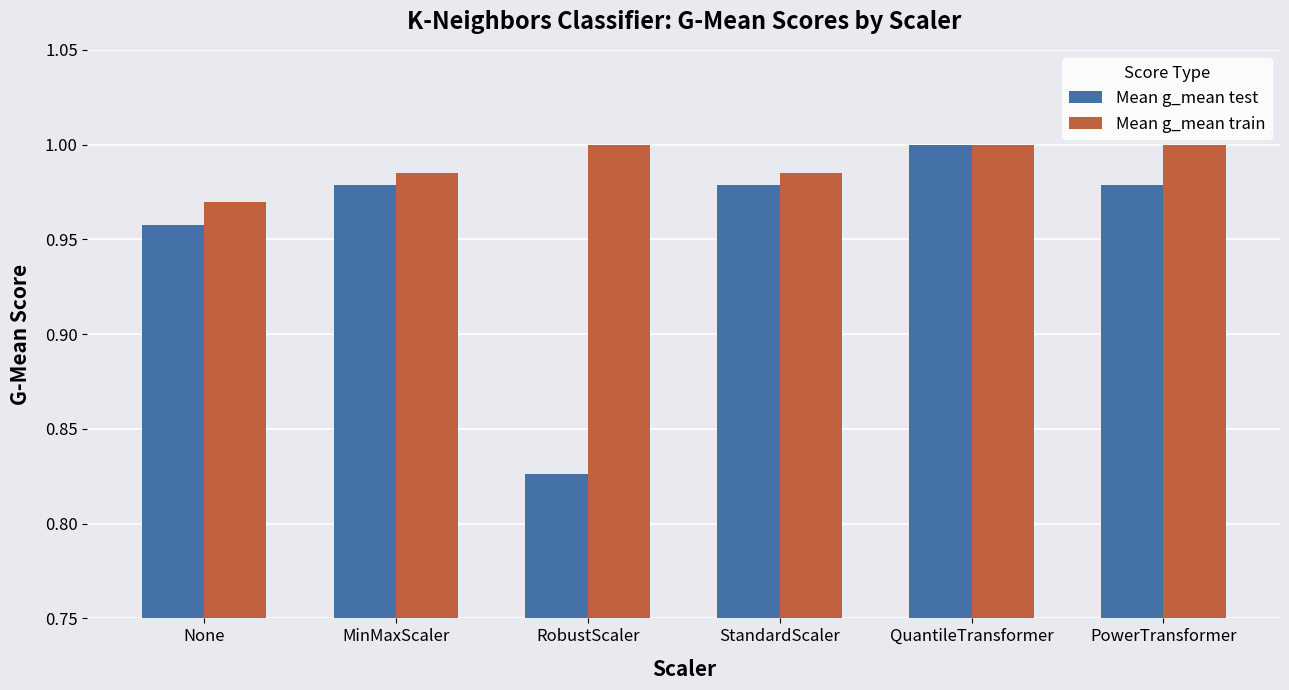

At which label is Mean g_mean train closest to 0?

None